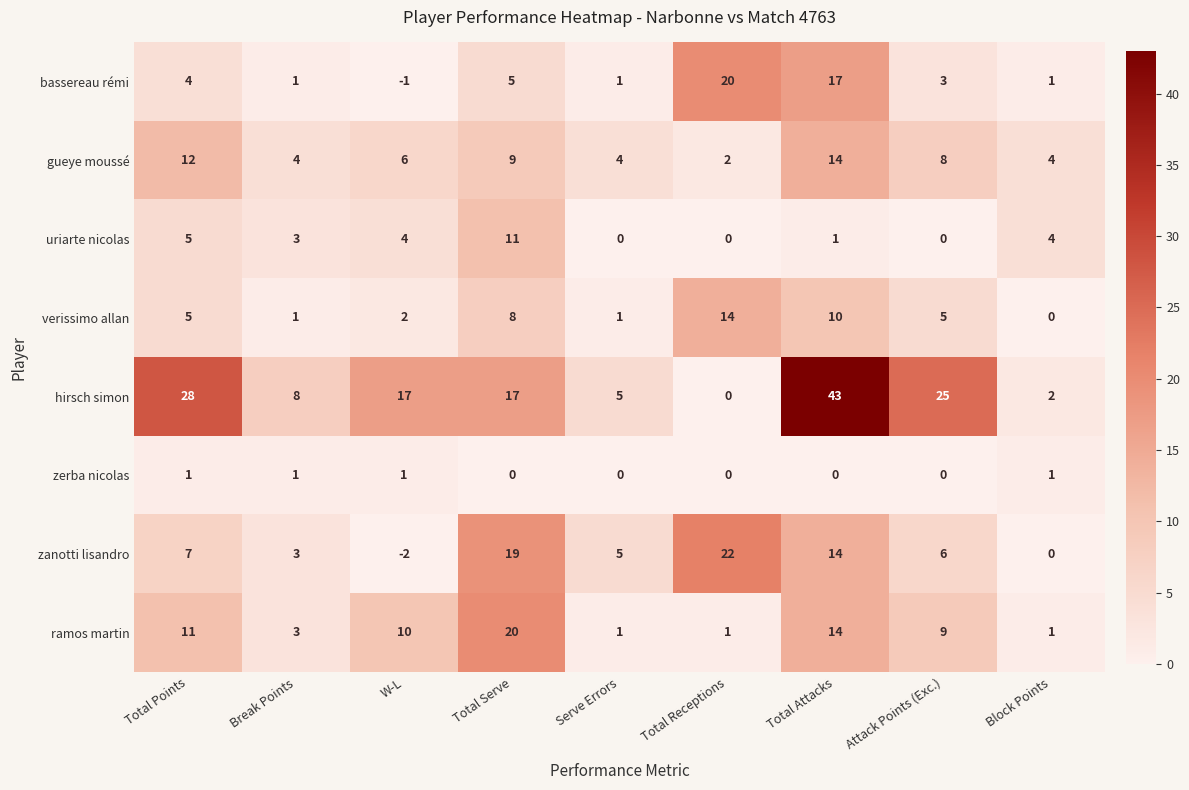

Count the number of data series in this chart.

8